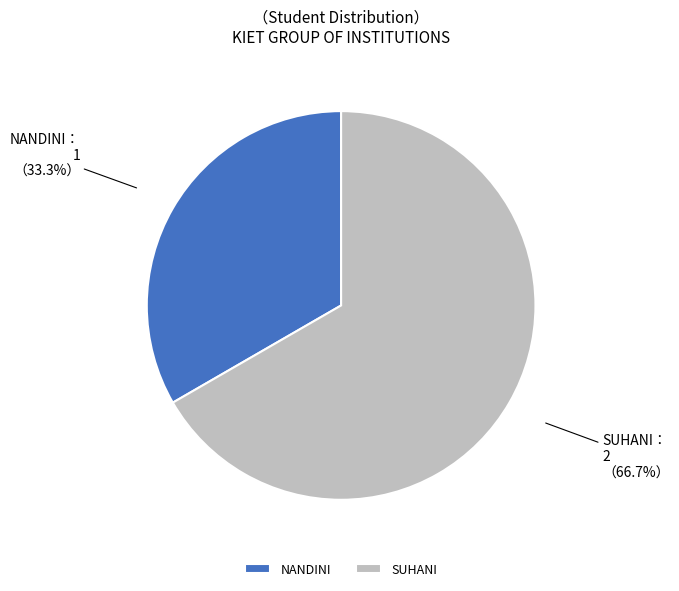

What percentage is the SUHANI slice, to the nearest percent?

67%